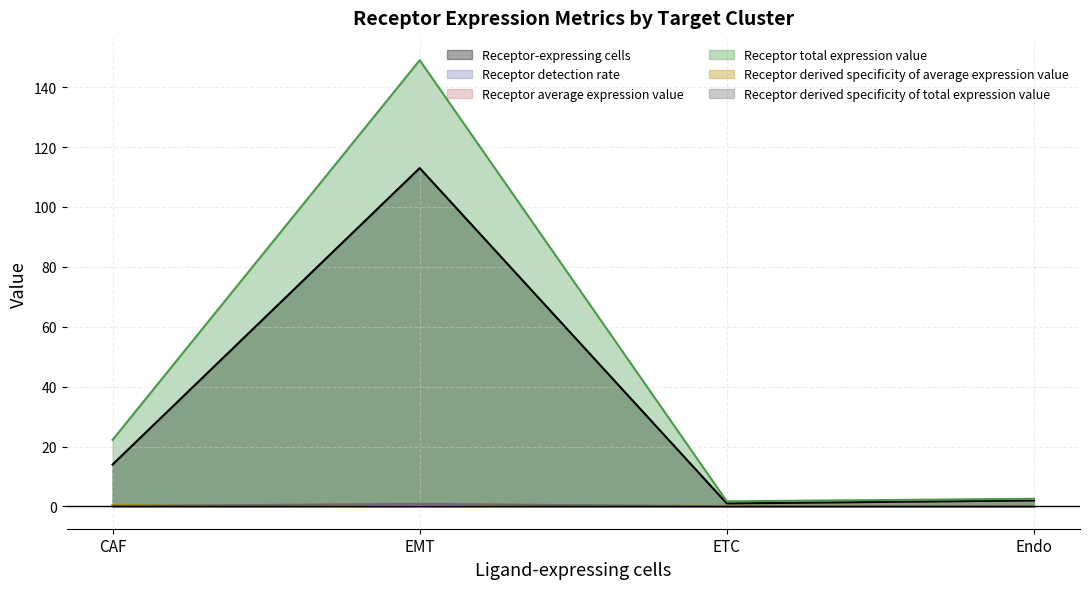

How many lines are shown in the chart?

6